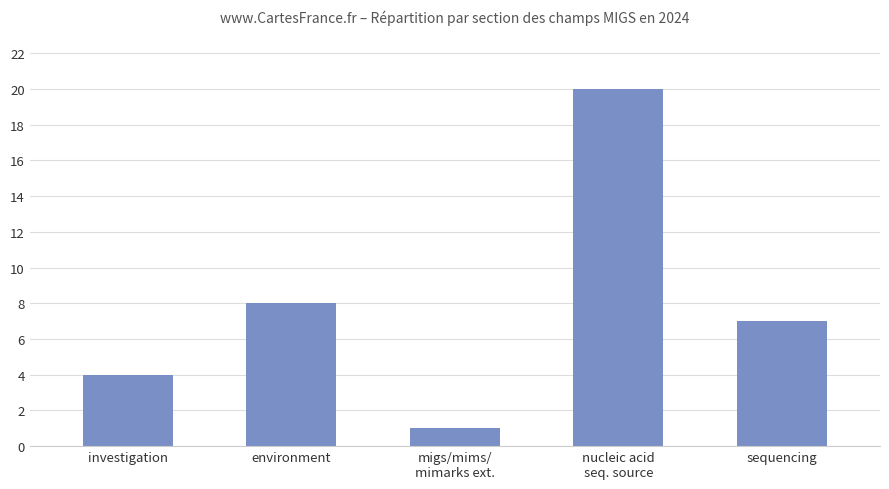

Where is the data nearest to the value 10?

environment